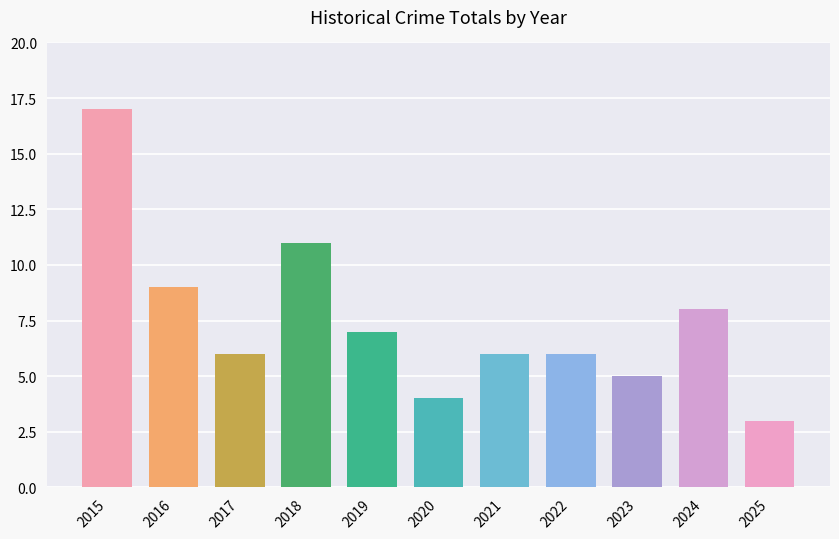

What is the minimum value shown in the chart?

3